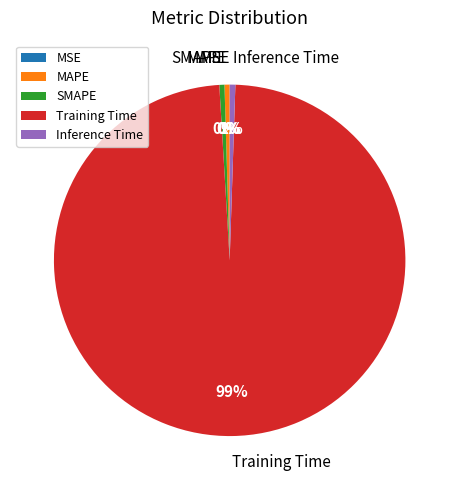

What percentage is the Training Time slice, to the nearest percent?

99%